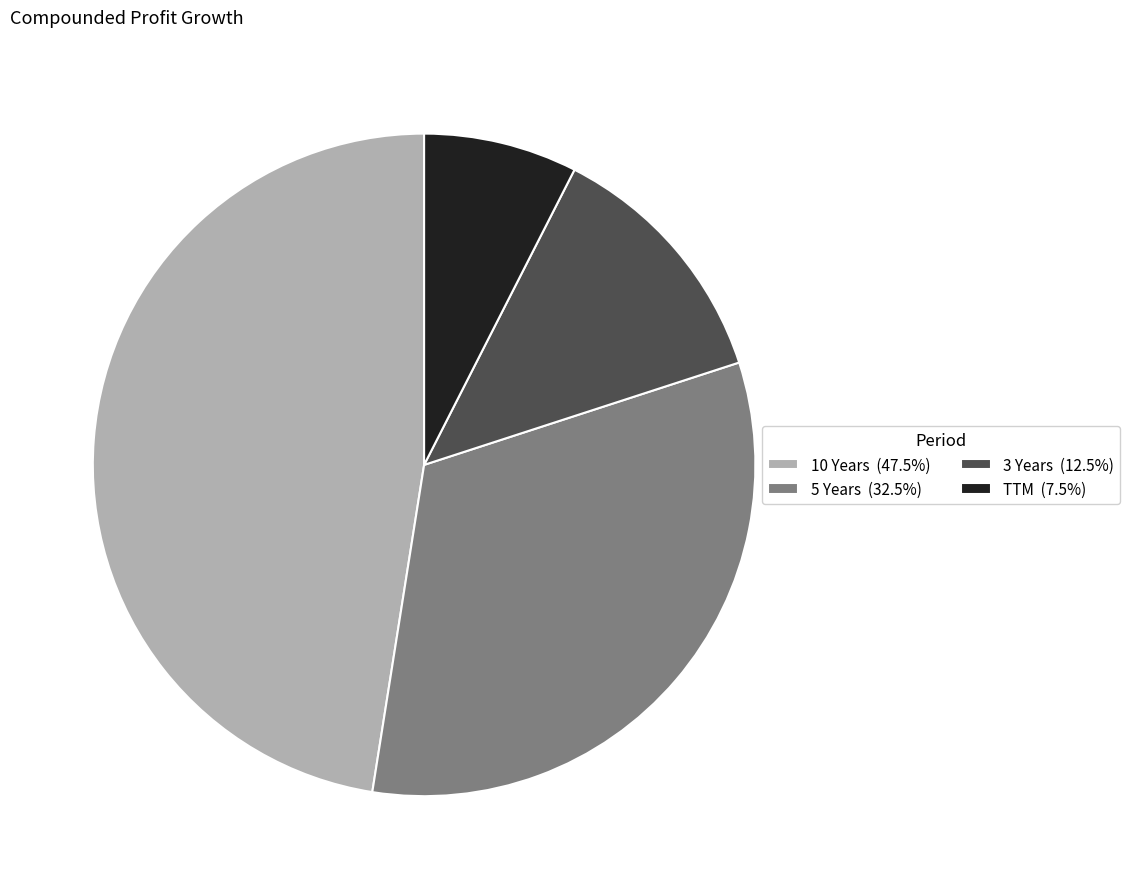

Does TTM (7.5%) represent more than half of the total?

No